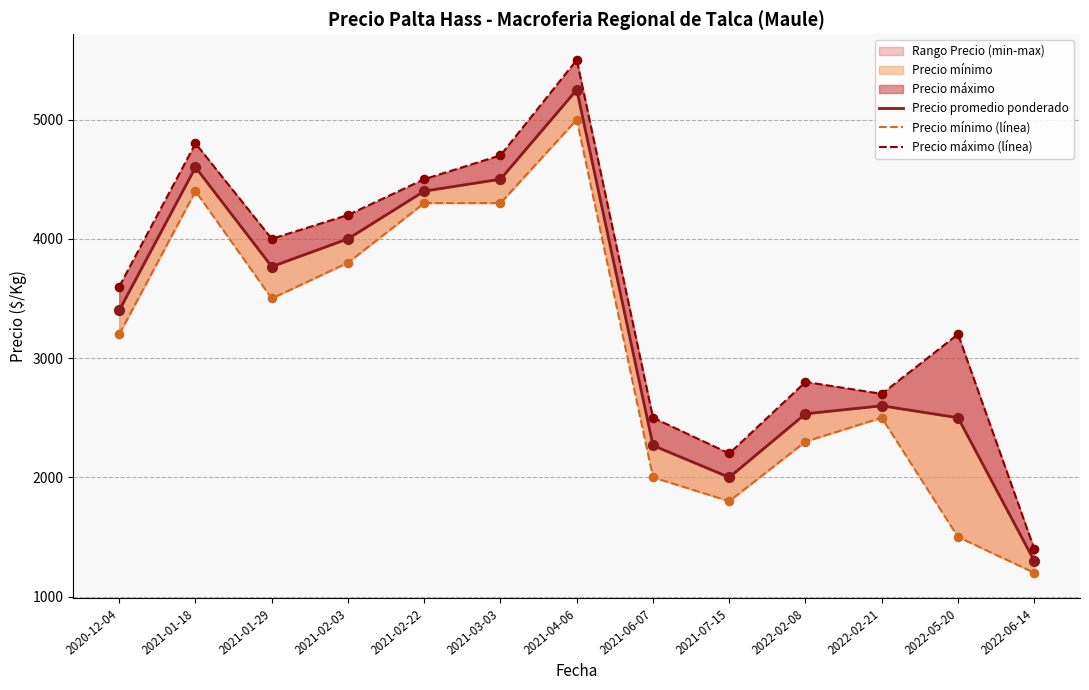

Which series reaches the maximum Y coordinate?

Precio máximo (línea)